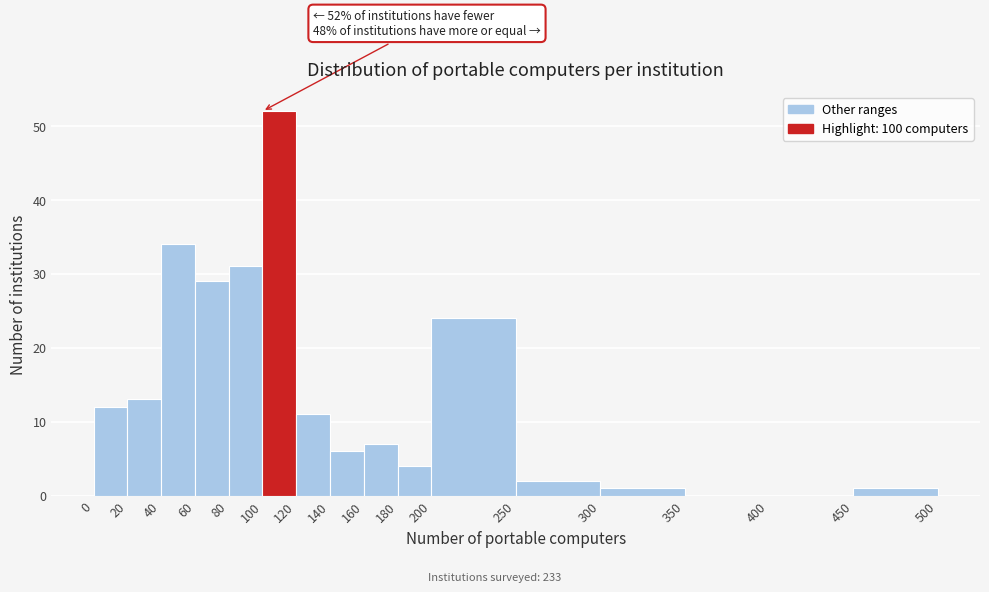

Which range on the x-axis has the tallest bar?

100 to 120